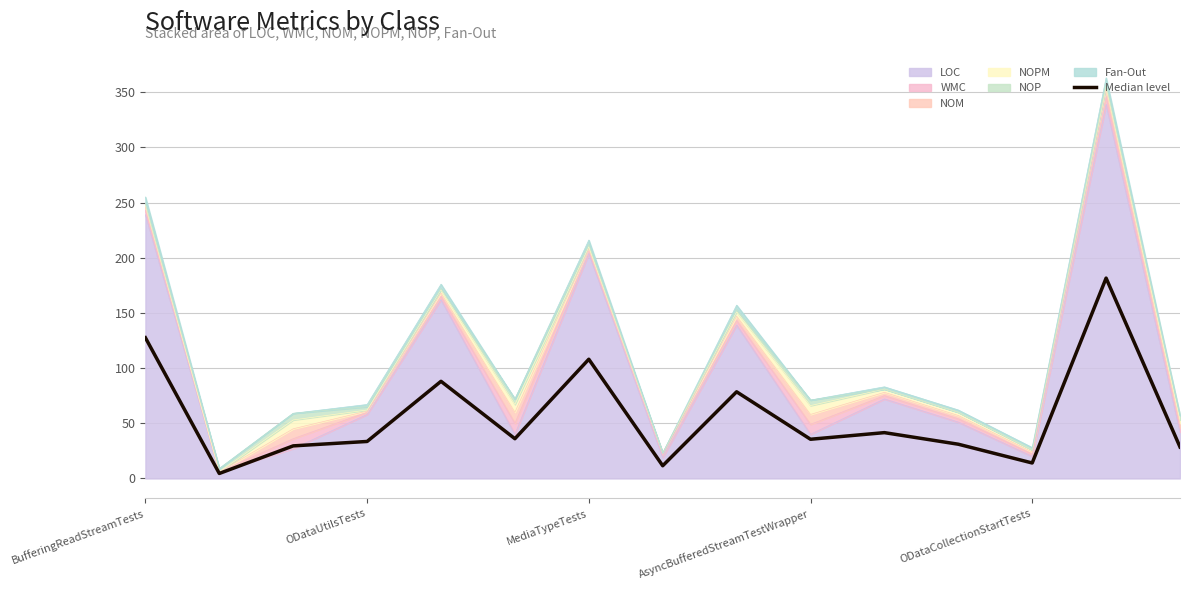

List the labels in order of value, largest first.

13, BufferingReadStreamTests, 6, ODataCollectionStartTests, 8, 10, 5, 9, AsyncBufferedStreamTestWrapper, 11, MediaTypeTests, 14, 12, 7, ODataUtilsTests